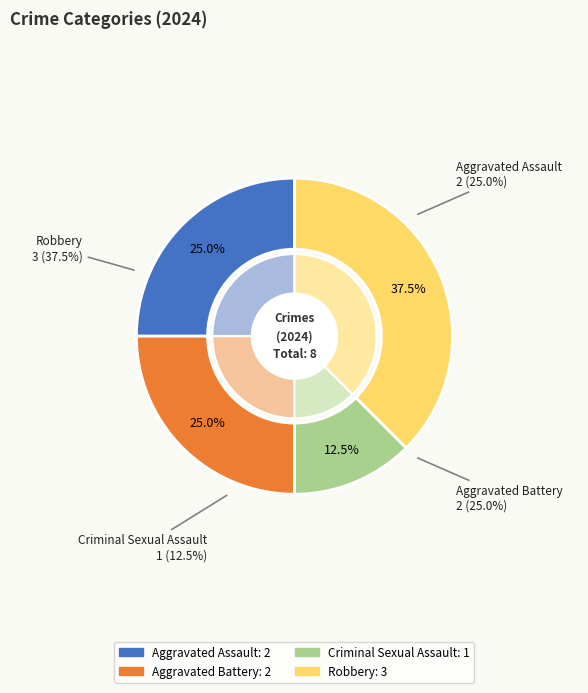

Does Robbery account for over 50% of the chart?

No